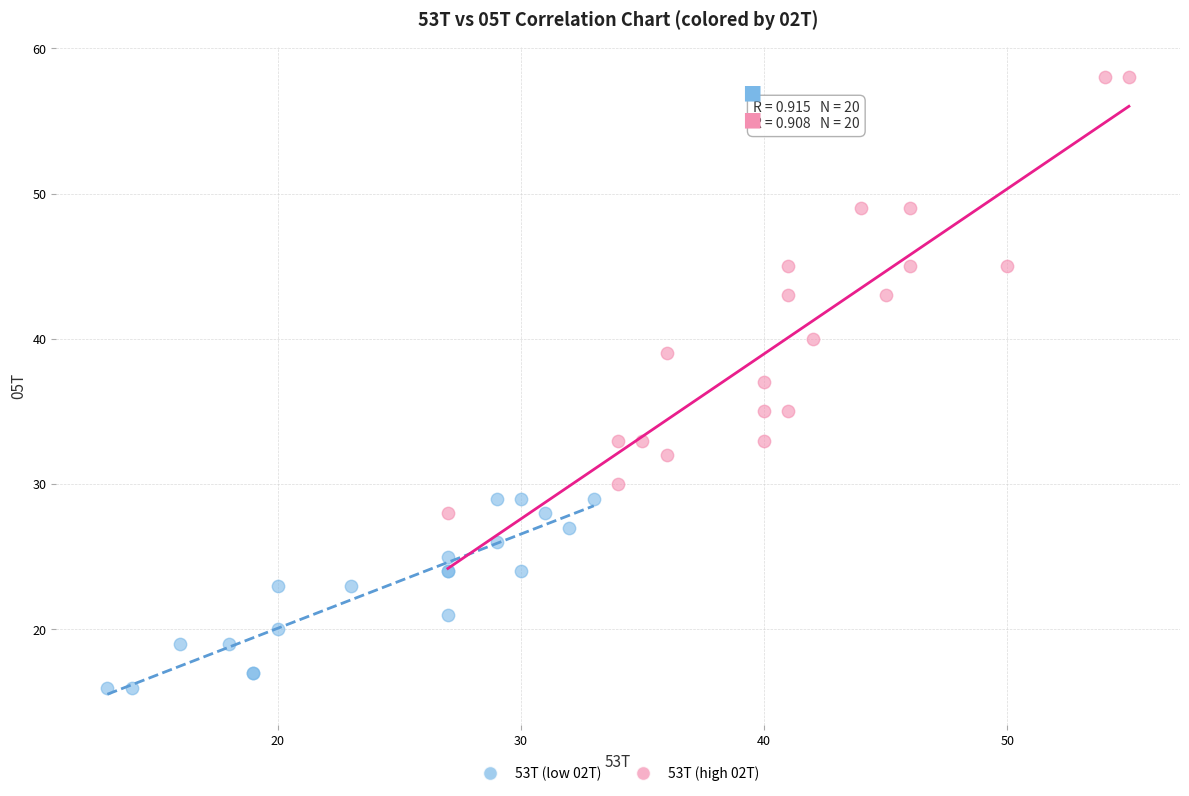

Which series has the largest Y range (max minus min)?

53T (high 02T)